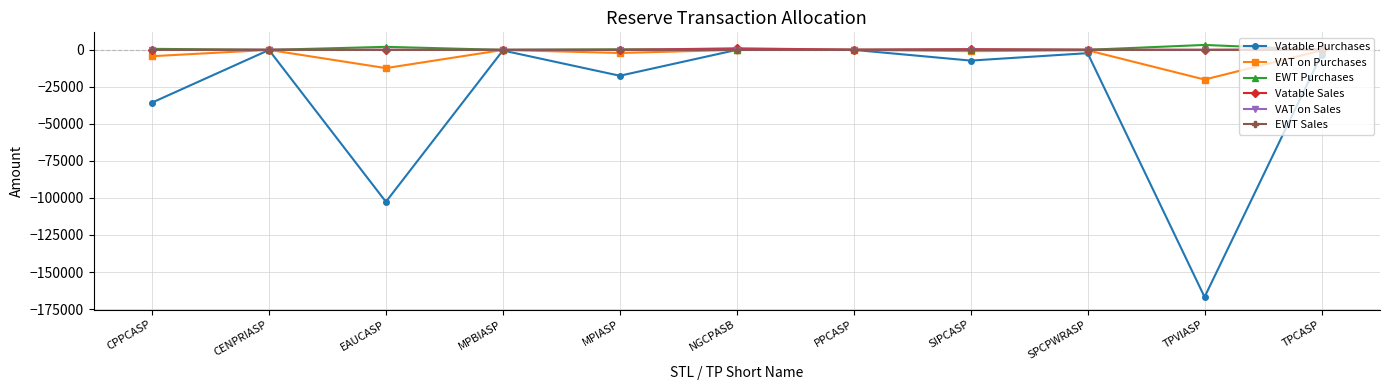

Count the number of categories in the chart.

11